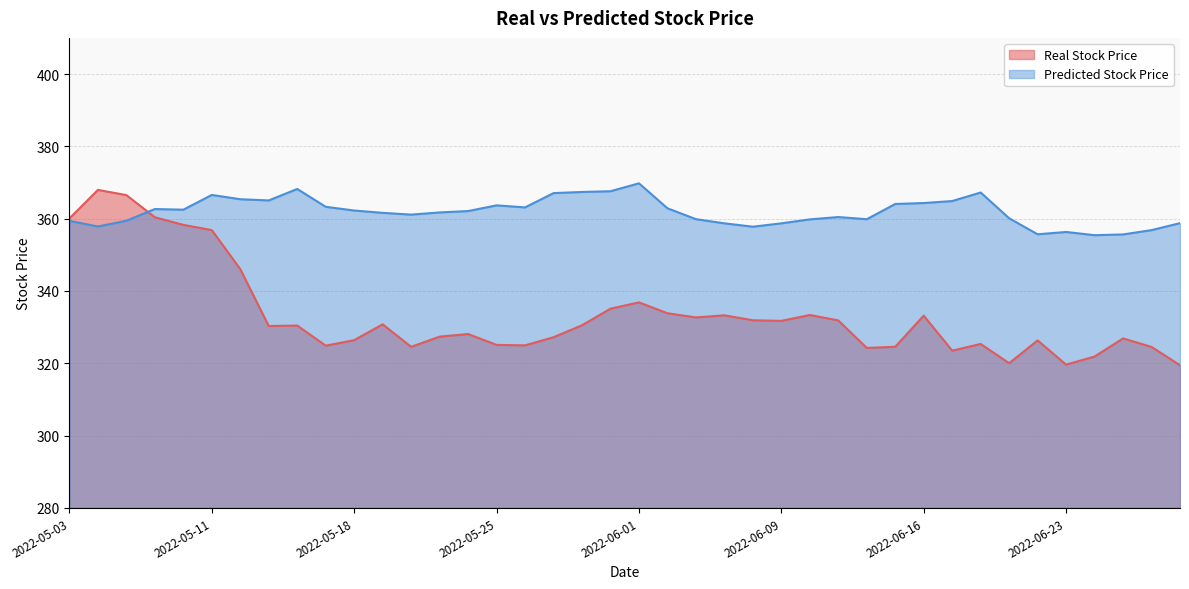

Reading left to right, what are all the values shown in this chart?

Real Stock Price: 360.1	367.9	366.5	360.4	358.3	356.8	346.0	330.3	330.4	324.9	326.4	330.8	324.5	327.4	328.1	325.1	324.9	327.2	330.5	335.1	336.8	333.8	332.7	333.3	331.9	331.7	333.4	331.8	324.2	324.6	333.2	323.5	325.3	320.0	326.3	319.6	321.9	326.9	324.5	319.5
Predicted Stock Price: 359.4	357.8	359.4	362.7	362.5	366.6	365.4	365.0	368.2	363.3	362.2	361.6	361.1	361.7	362.1	363.7	363.1	367.1	367.4	367.6	369.8	362.9	359.9	358.7	357.8	358.7	359.8	360.4	359.8	364.1	364.3	364.9	367.2	360.1	355.7	356.3	355.4	355.6	356.8	358.7